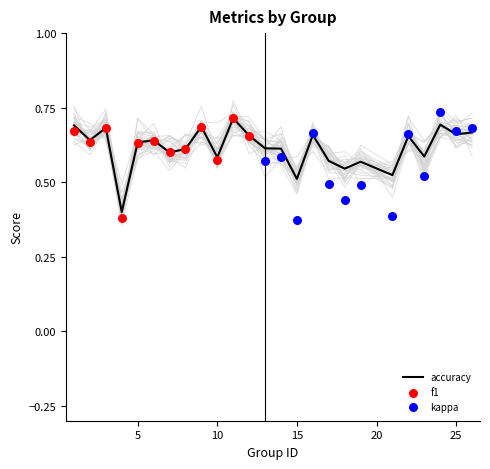

What are all the series names shown in the legend?

f1, kappa, accuracy